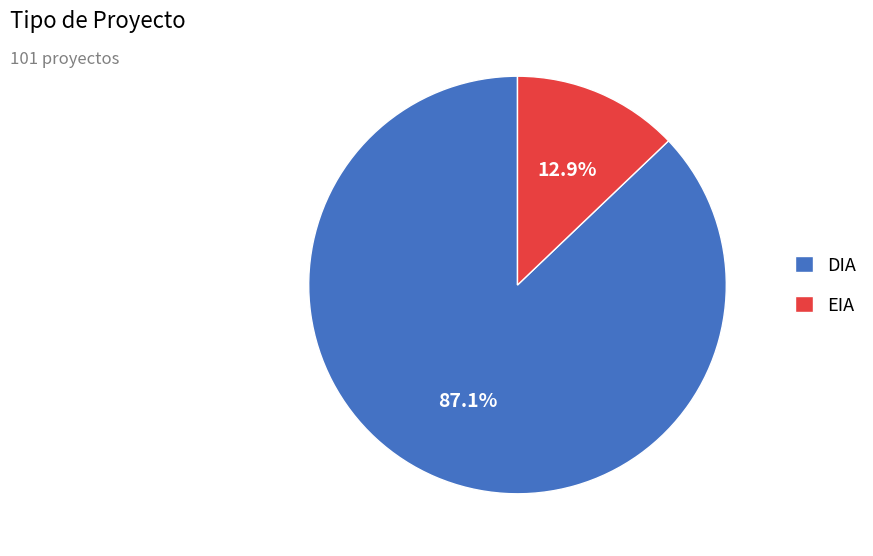

How many slices are in this pie chart?

2